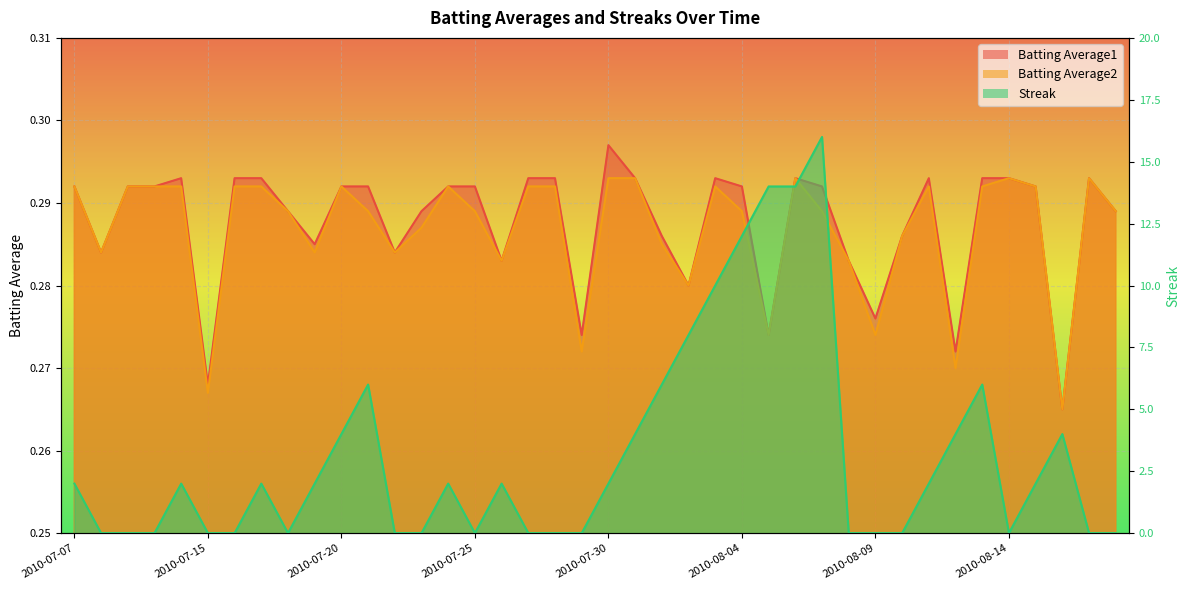

True or false: Batting Average1 and Batting Average2 intersect in this chart.

False